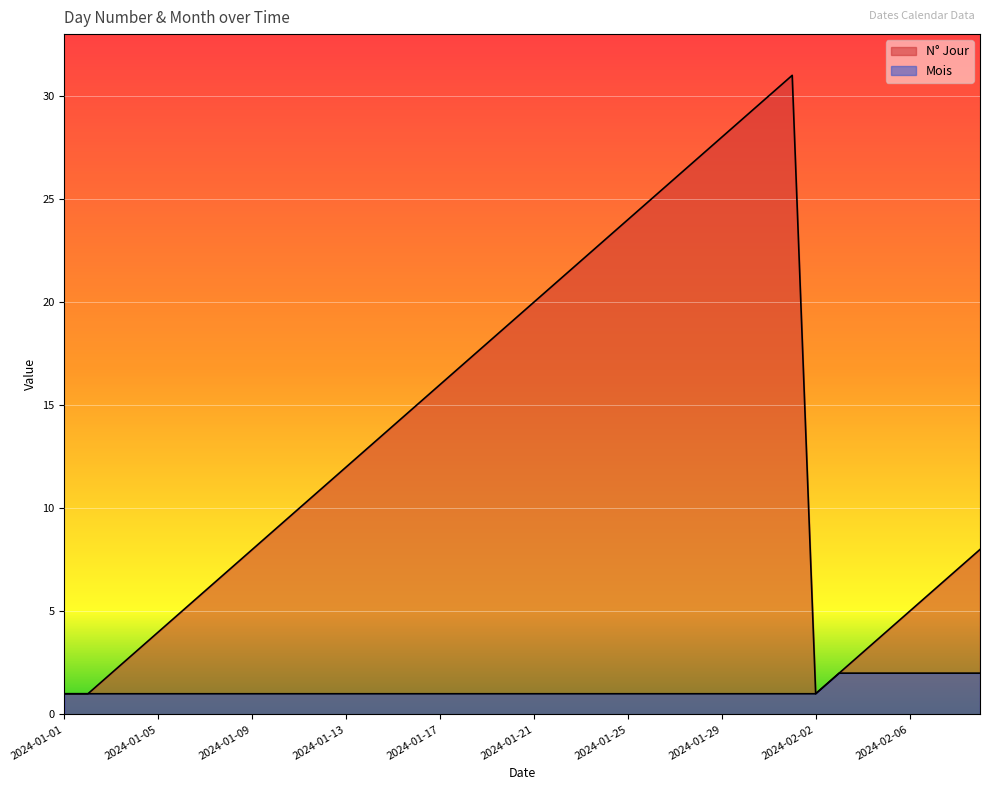

Where is the first local maximum for N° Jour?

2024-02-01